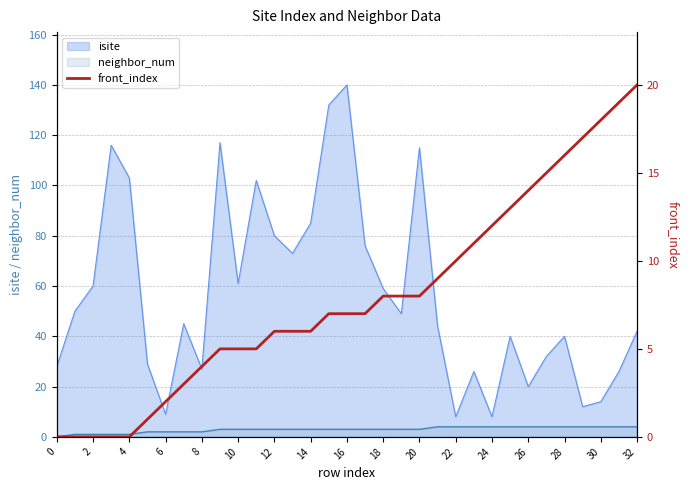

True or false: isite has a value of 85 at 14.

True